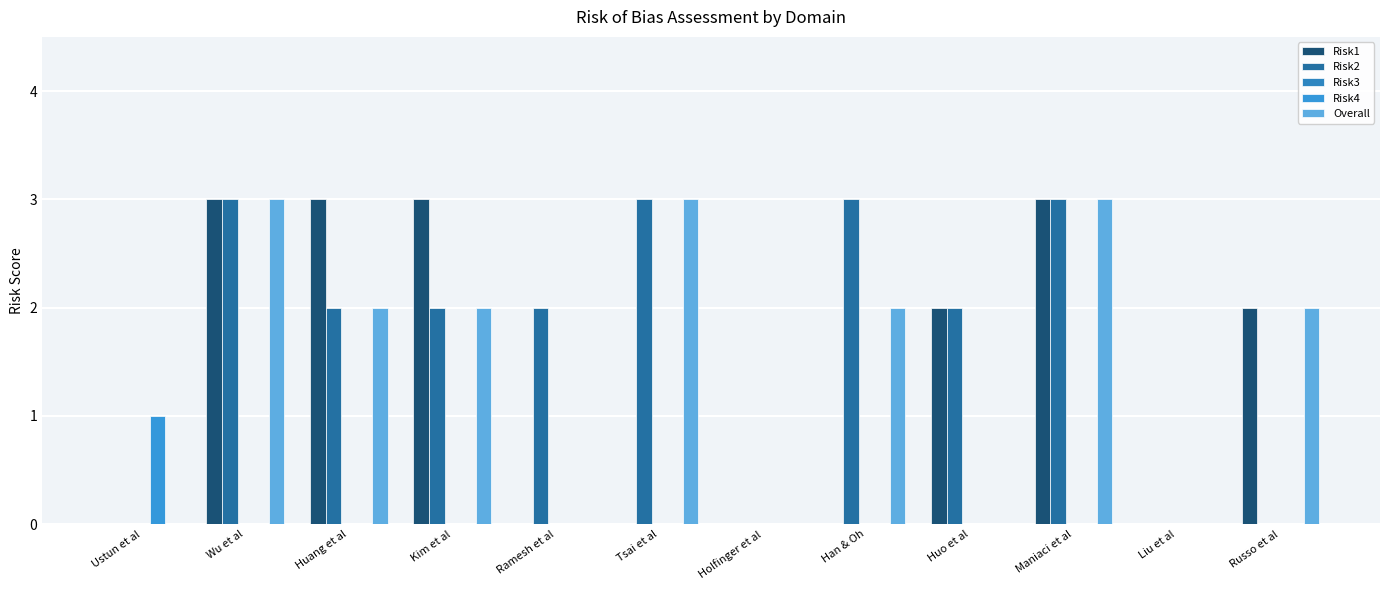

The Risk4 series shows 0 at Liu et al. True or false?

True